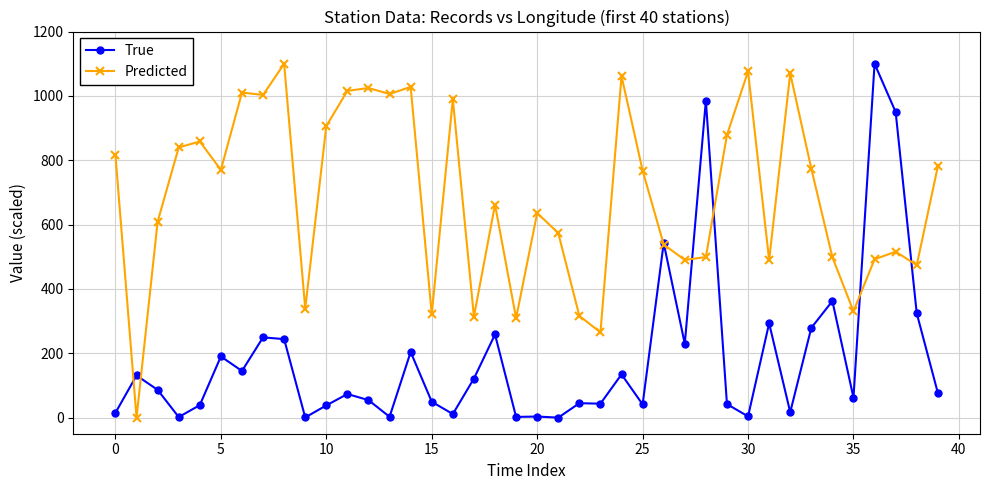

Which series ends up on top after the final intersection of True and Predicted?

Predicted